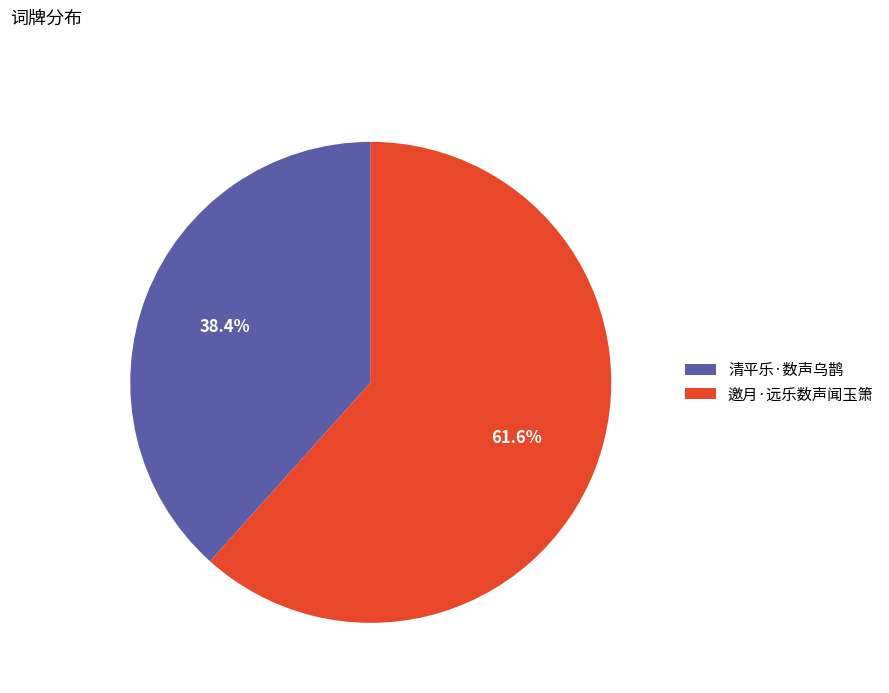

Which category accounts for the majority?

邀月·远乐数声闻玉箫